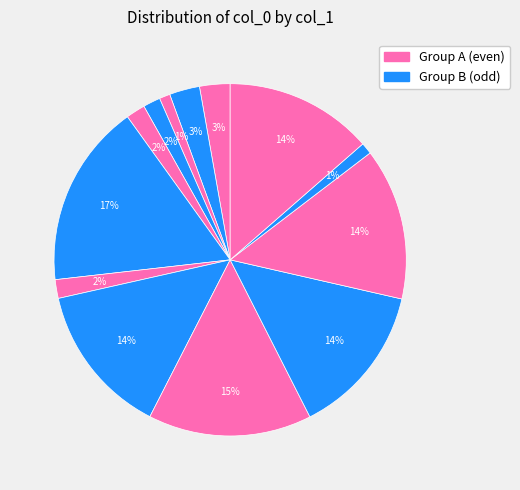

How many segments does this pie chart have?

13